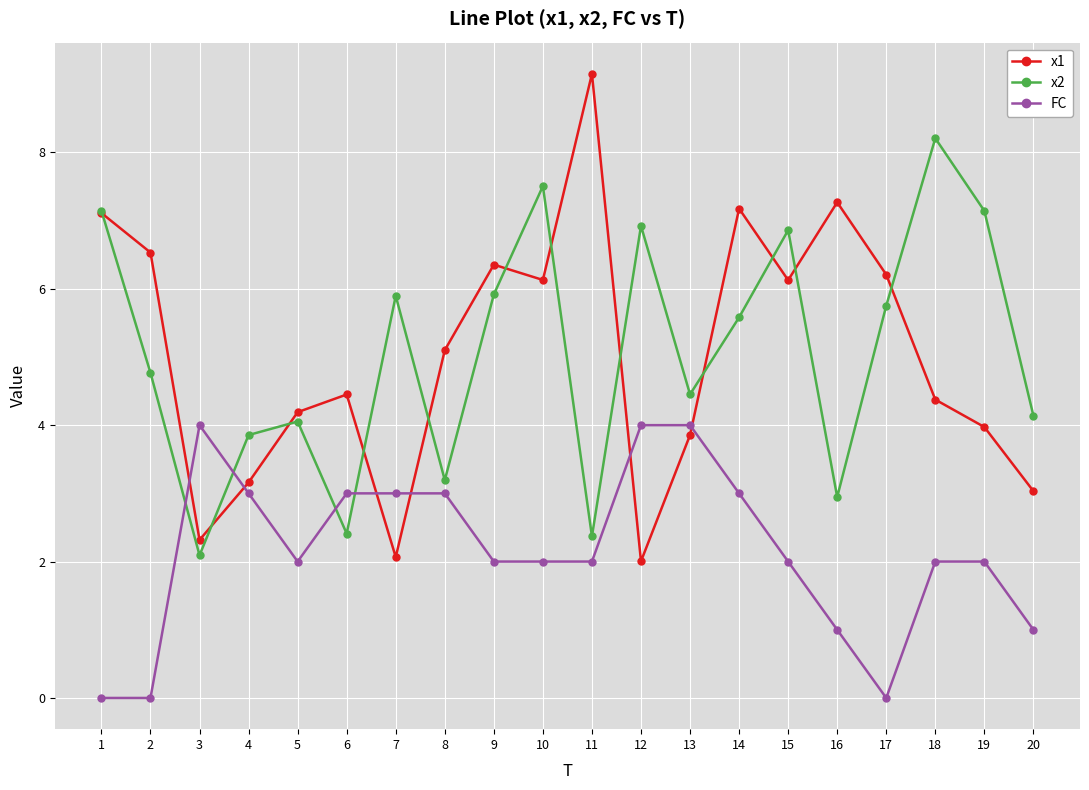

True or false: FC and x1 intersect in this chart.

True